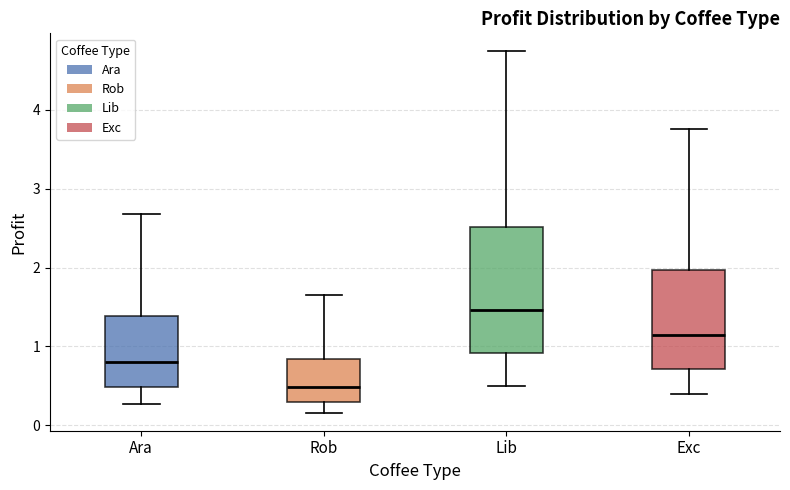

Which box's median line is the highest?

Lib